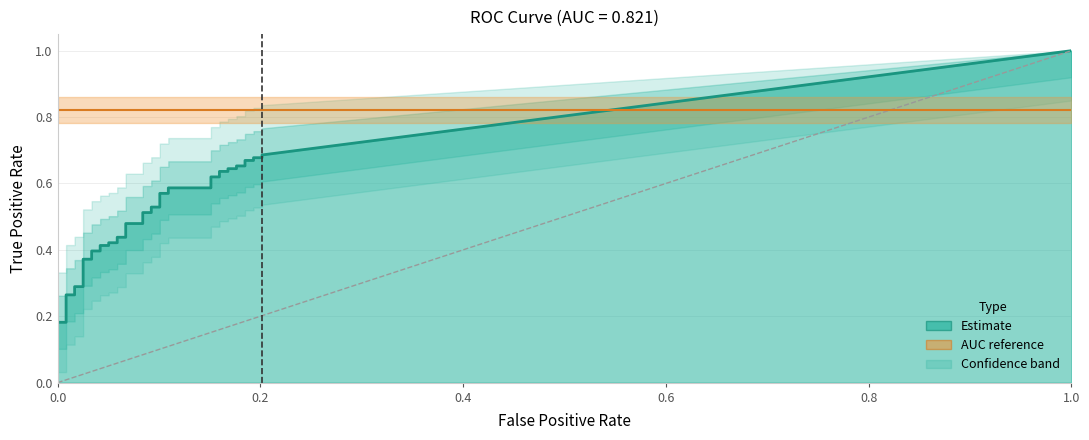

What is the spread (max minus min) of values at 26?

0.4